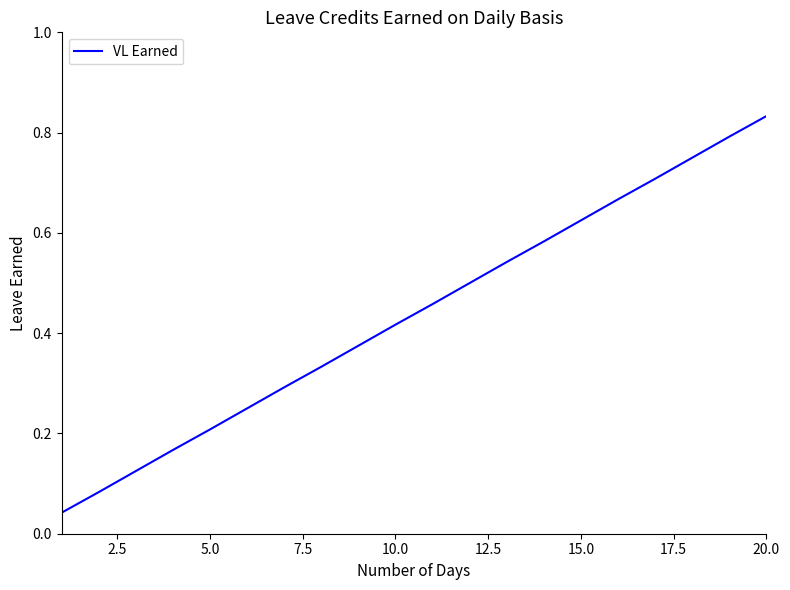

Is this an area chart (filled region under the line)?

No